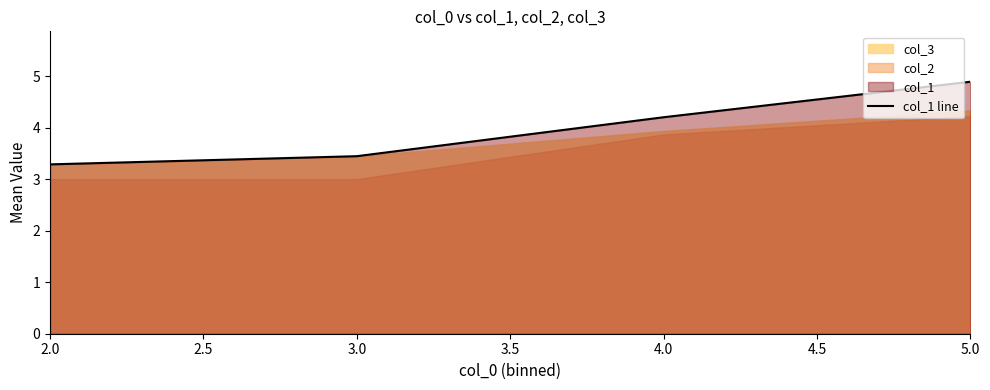

What is the minimum value for col_1 line?

3.3